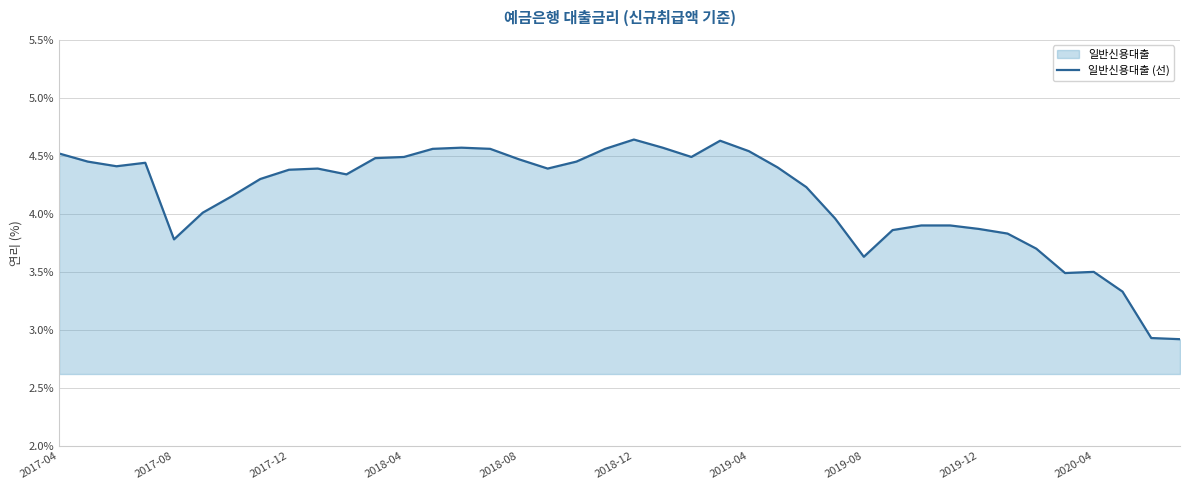

The chart shows a value of 1.7 at 2019-04. True or false?

False